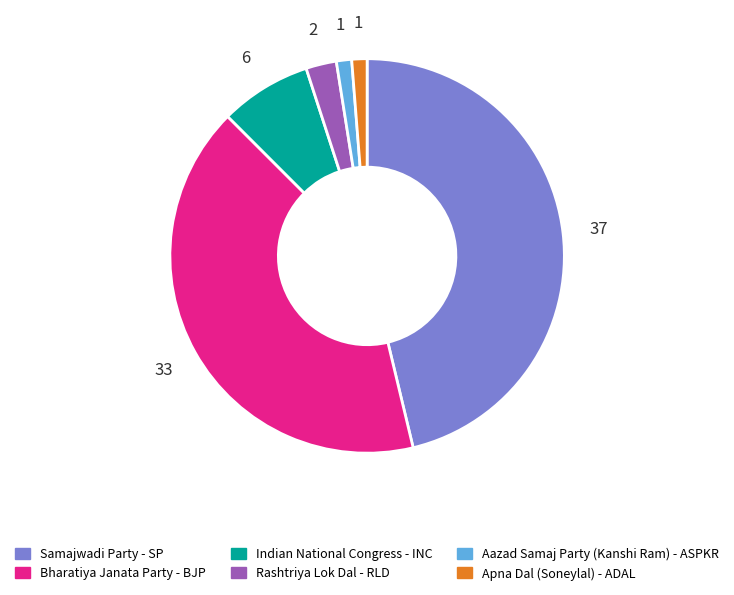

Combined, do Aazad Samaj Party (Kanshi Ram) - ASPKR and Indian National Congress - INC account for over 50%?

No